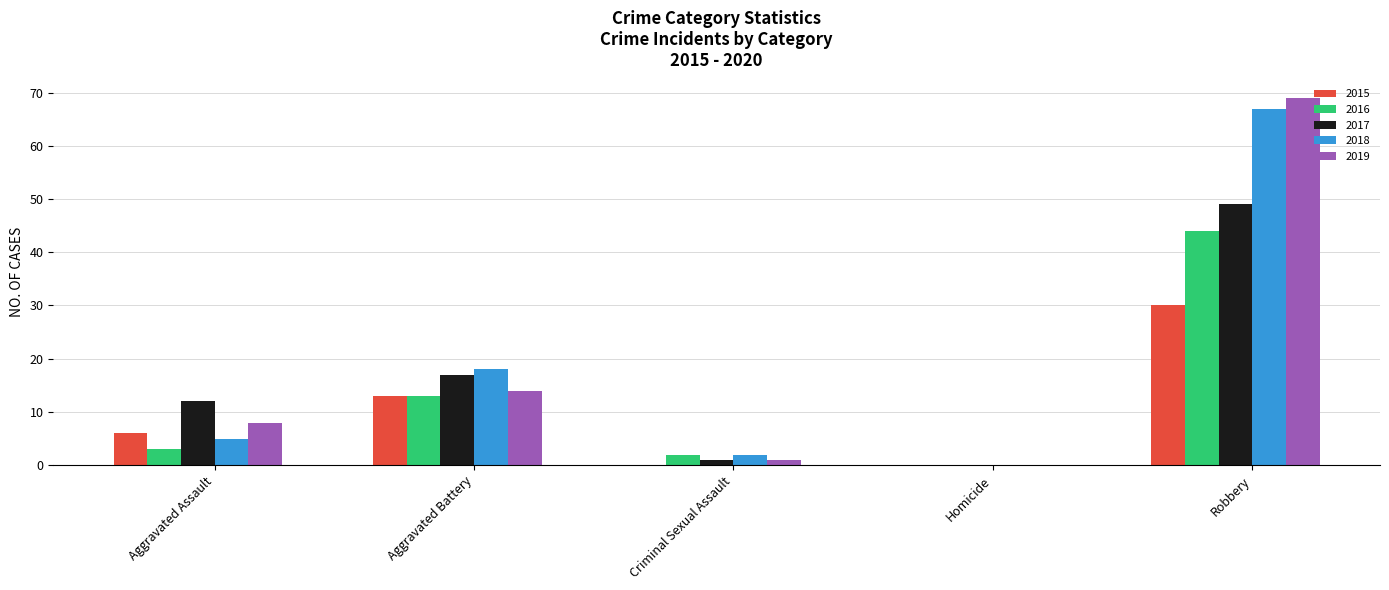

True or false: 2019 has a value of 1 at Criminal Sexual Assault.

True